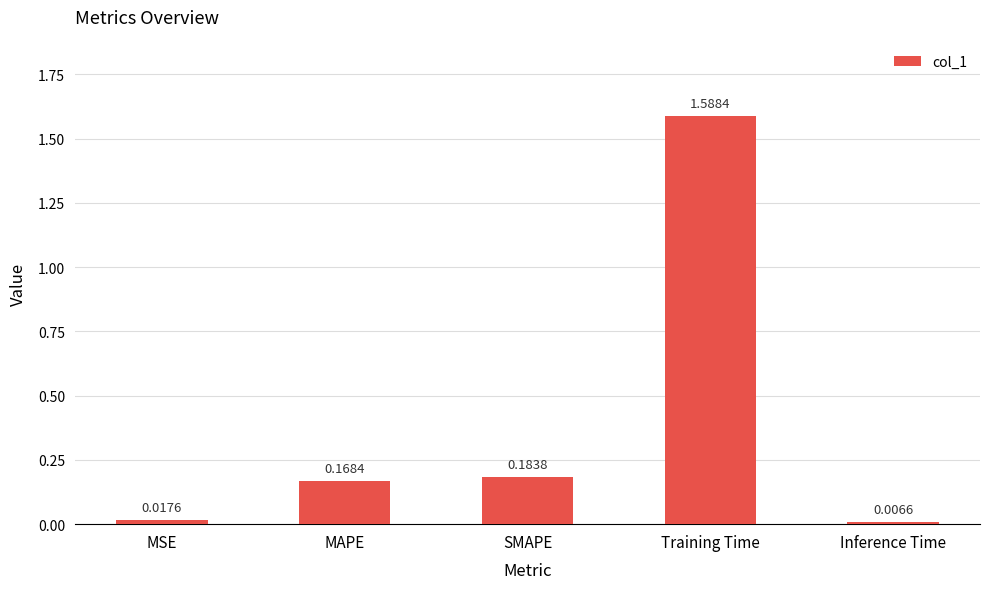

At which category does the chart reach its peak across all series?

Training Time